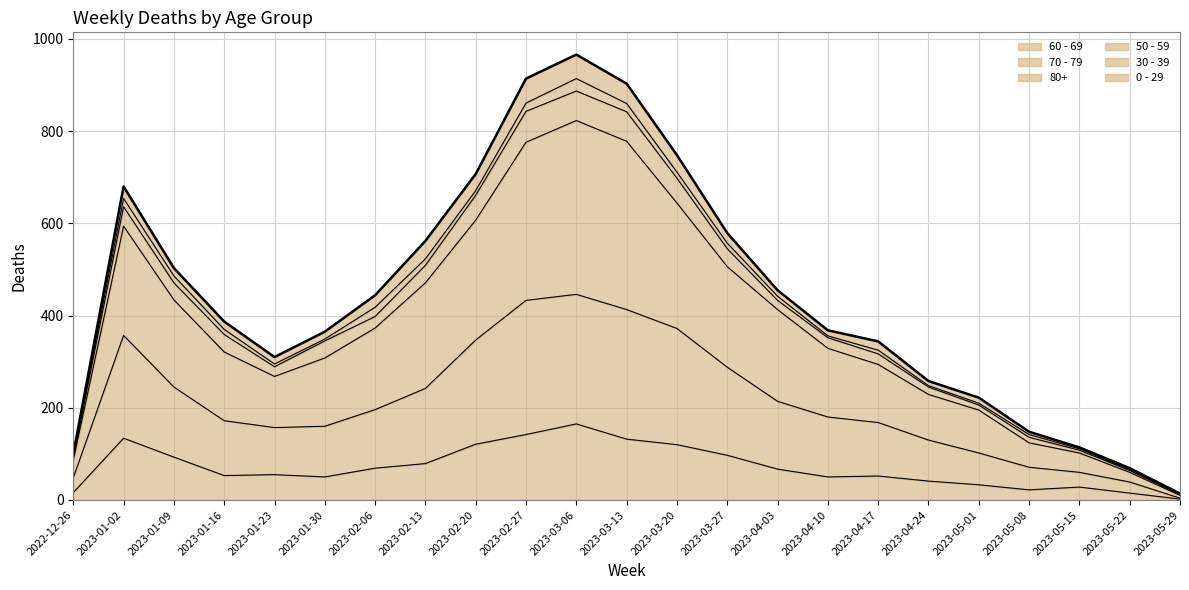

True or false: 80+ and 70 - 79 cross at least once.

False